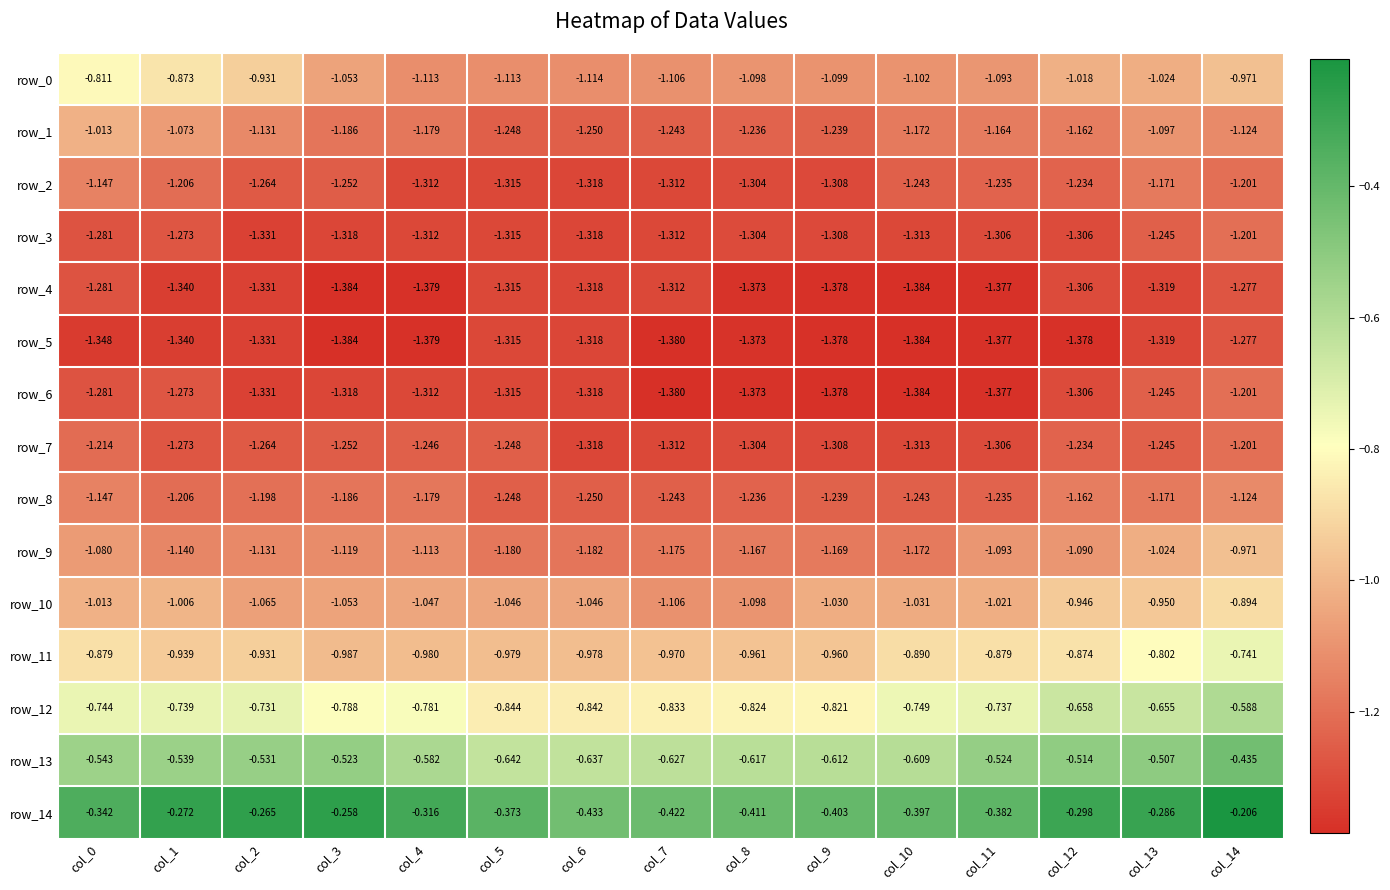

Is the value of row_14 at col_0 greater than the value of row_8 at col_13?

Yes